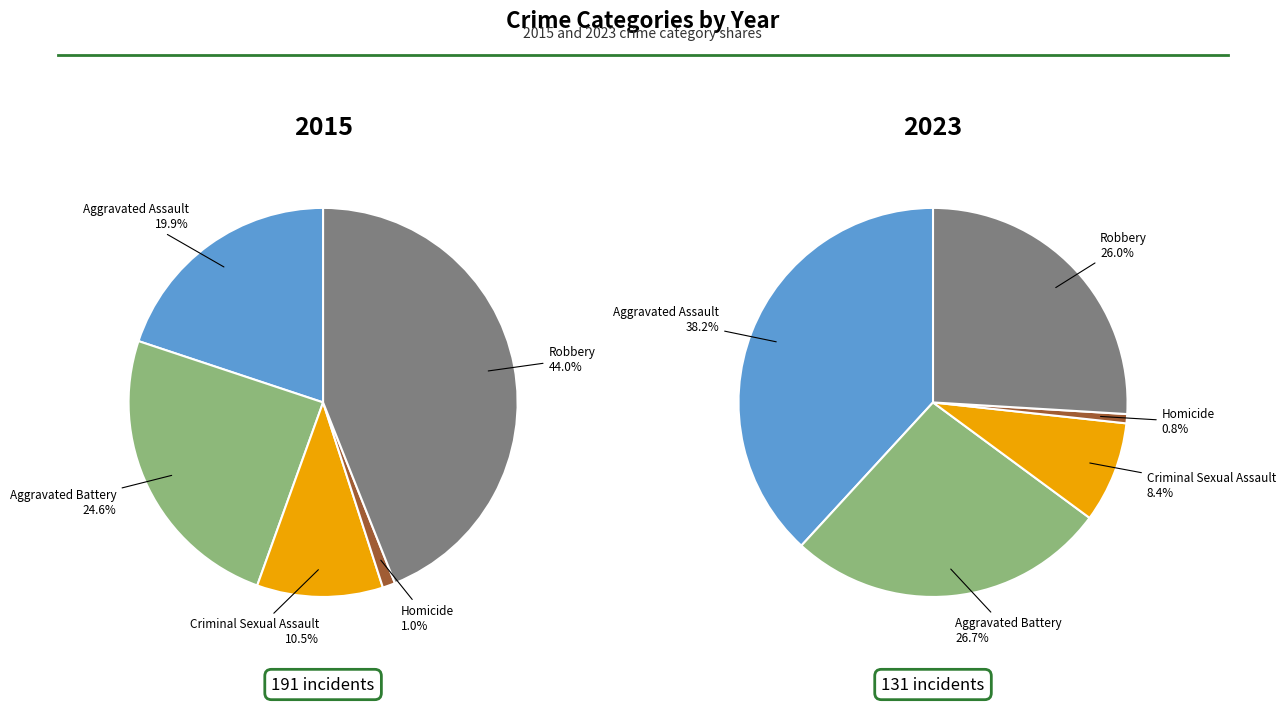

Is Criminal Sexual Assault the majority of the pie?

No